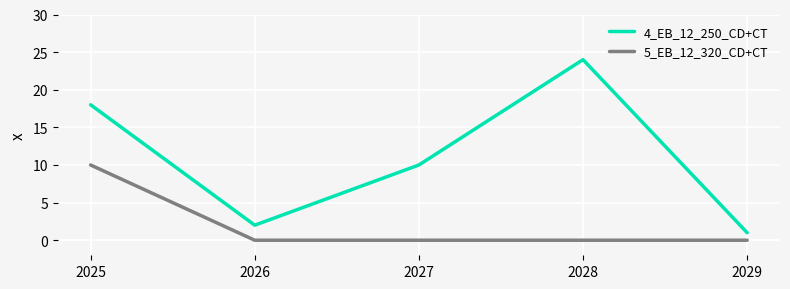

Between 2025 and 2029, which series saw the biggest shift?

4_EB_12_250_CD+CT